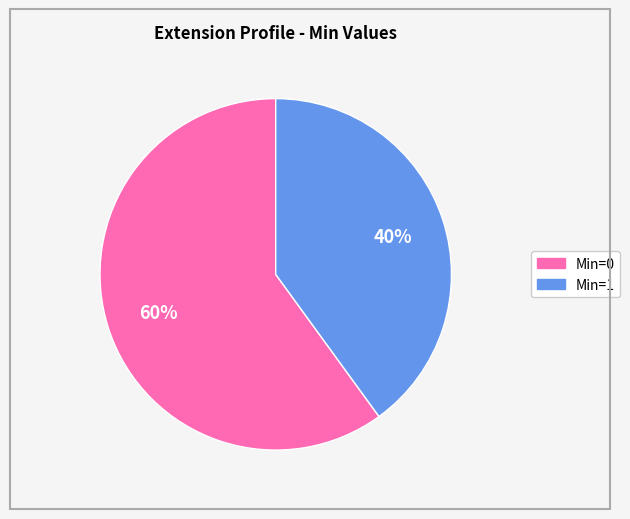

Is there a majority slice in this chart?

Yes